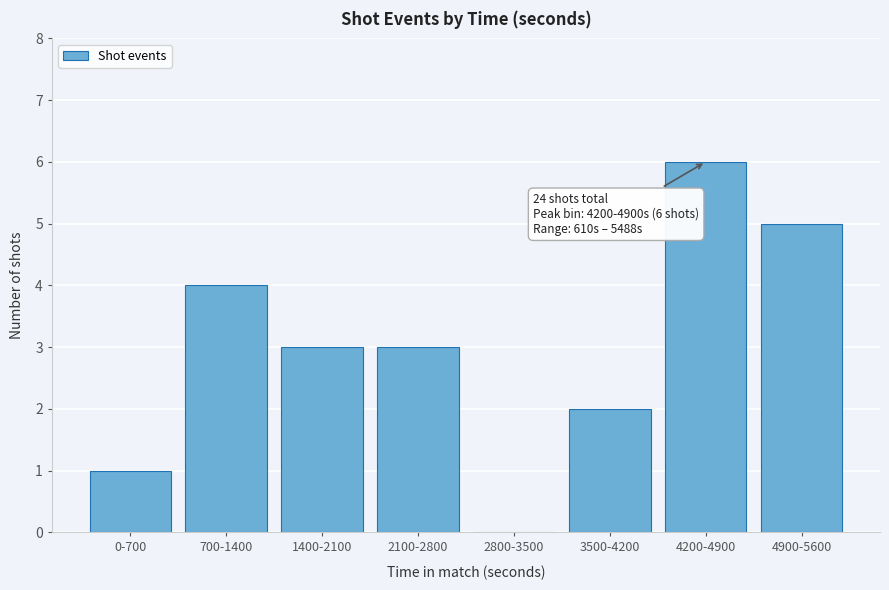

Reading left to right, what are all the values shown in this chart?

0-700=1	700-1400=4	1400-2100=3	2100-2800=3	2800-3500=0	3500-4200=2	4200-4900=6	4900-5600=5